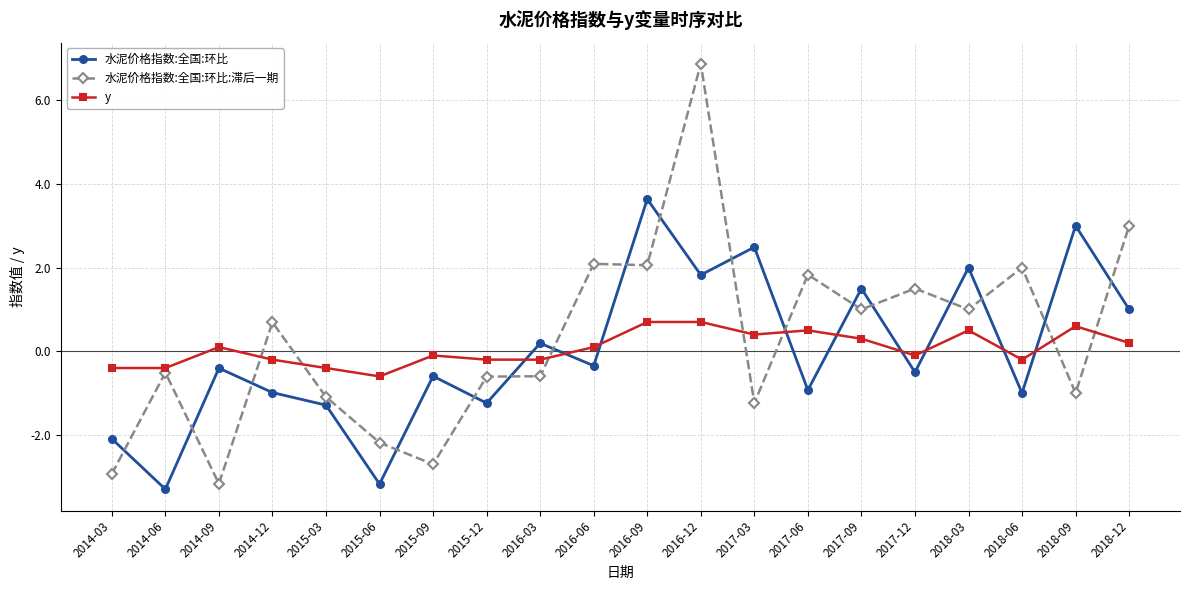

What is the total value across all series at 2017-03?

1.6